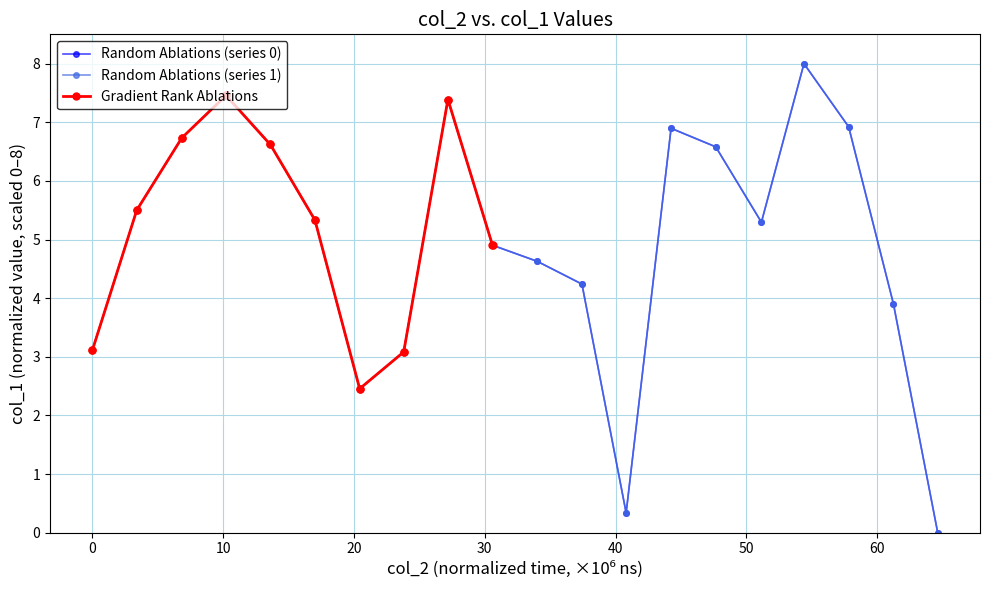

What is the maximum value for Random Ablations (series 1)?

8.0